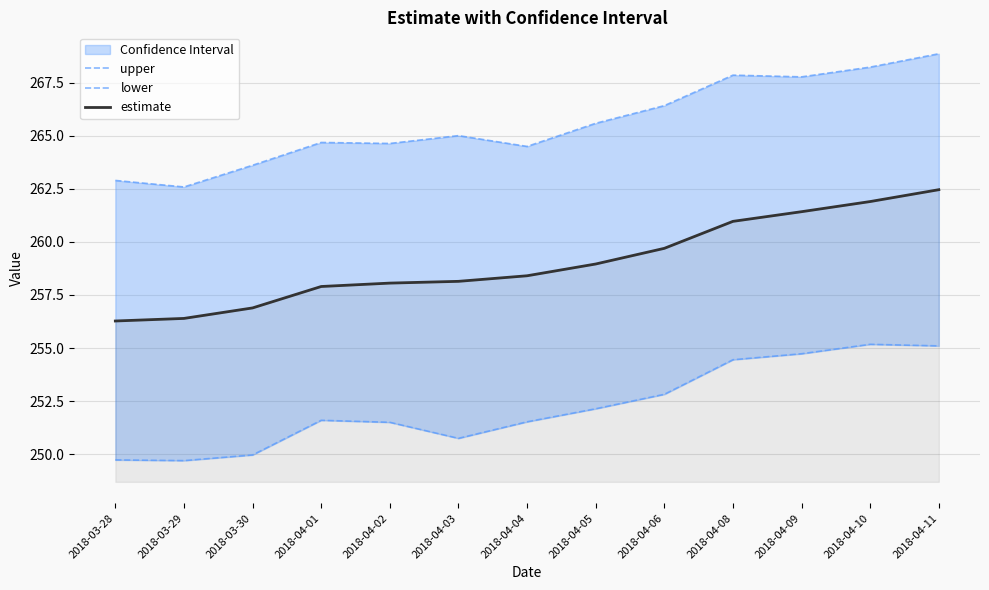

Rank the series at 2018-04-03 from highest to lowest value.

upper, estimate, lower